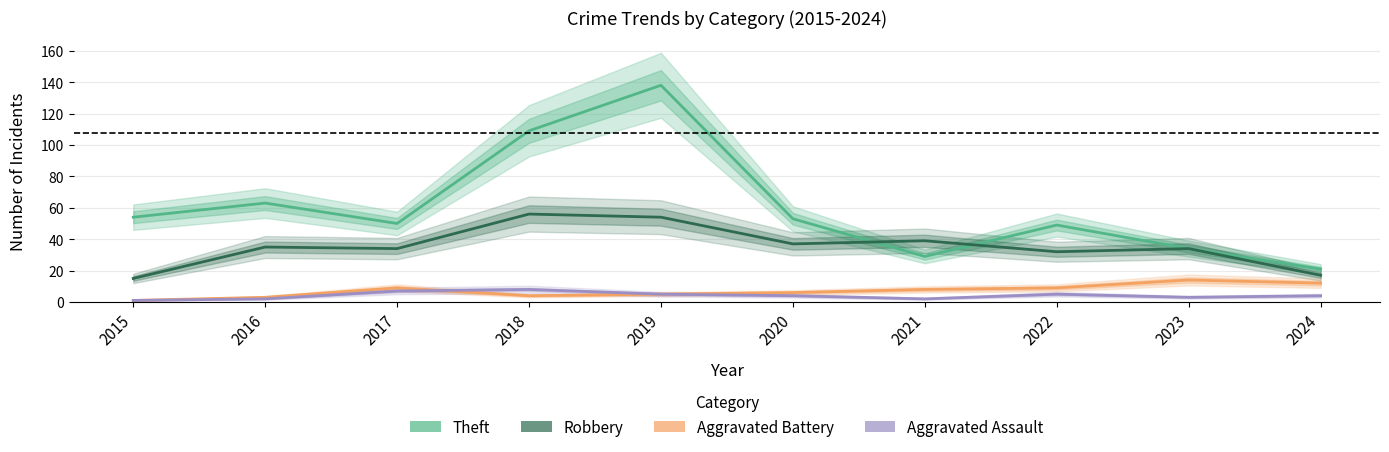

Reading left to right, list all the values displayed in this chart.

Theft: 2015=54	2016=63	2017=50	2018=109	2019=138	2020=53	2021=29	2022=49	2023=34	2024=21
Robbery: 2015=15	2016=35	2017=34	2018=56	2019=54	2020=37	2021=39	2022=32	2023=34	2024=17
Aggravated Battery: 2015=1	2016=3	2017=9	2018=4	2019=5	2020=6	2021=8	2022=9	2023=14	2024=12
Aggravated Assault: 2015=1	2016=2	2017=7	2018=8	2019=5	2020=4	2021=2	2022=5	2023=3	2024=4